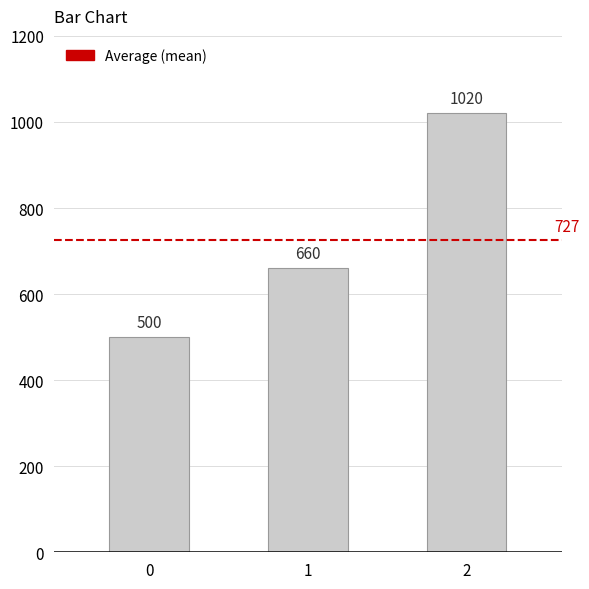

What is the difference between the values at 2 and 1?

360